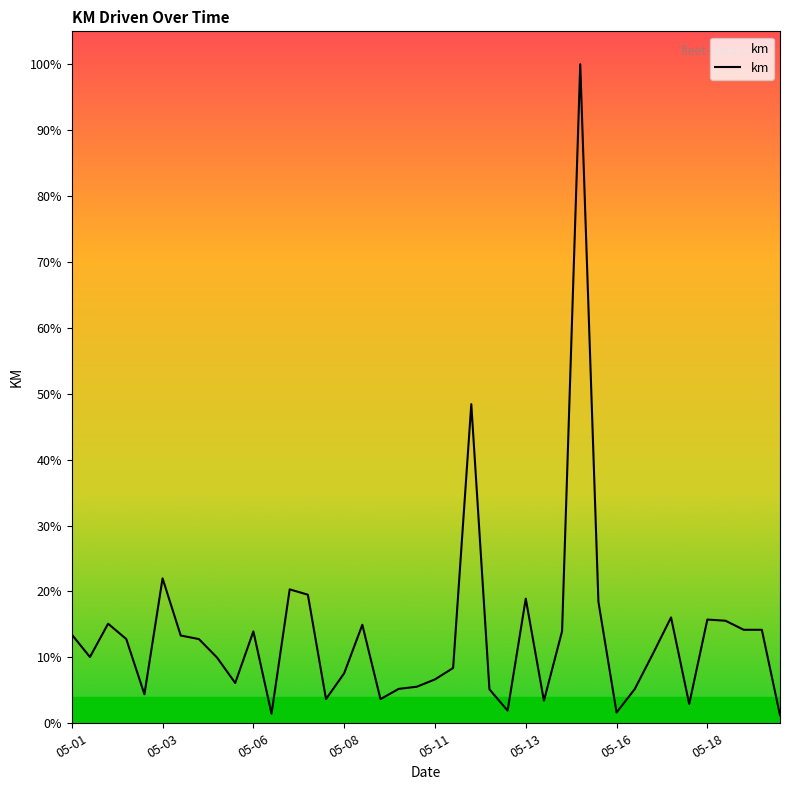

How many points are lower than both their immediate neighbors (excluding endpoints)?

11